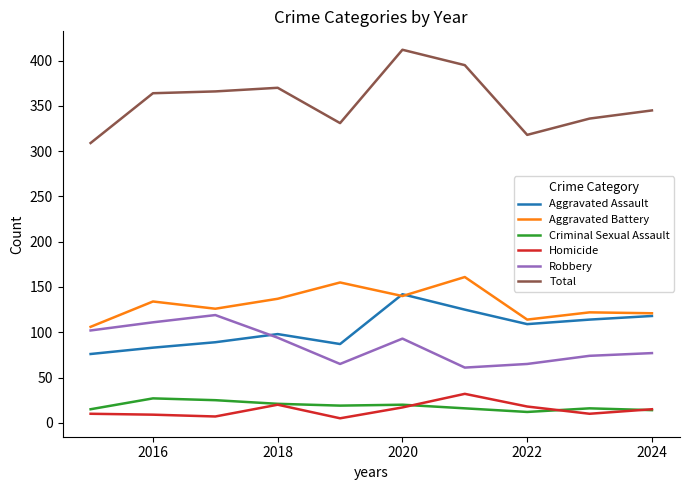

What is the average value of the Aggravated Assault series?

104